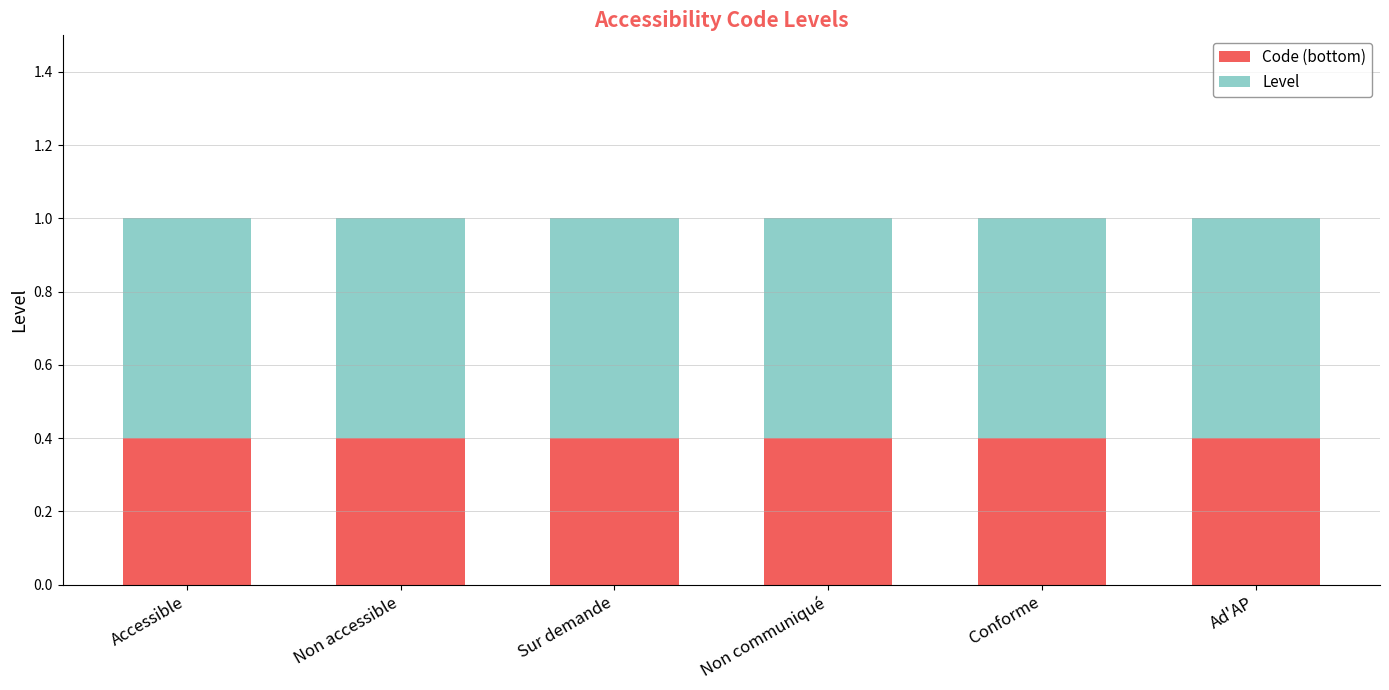

What is the total value across all series at Sur demande?

1.0